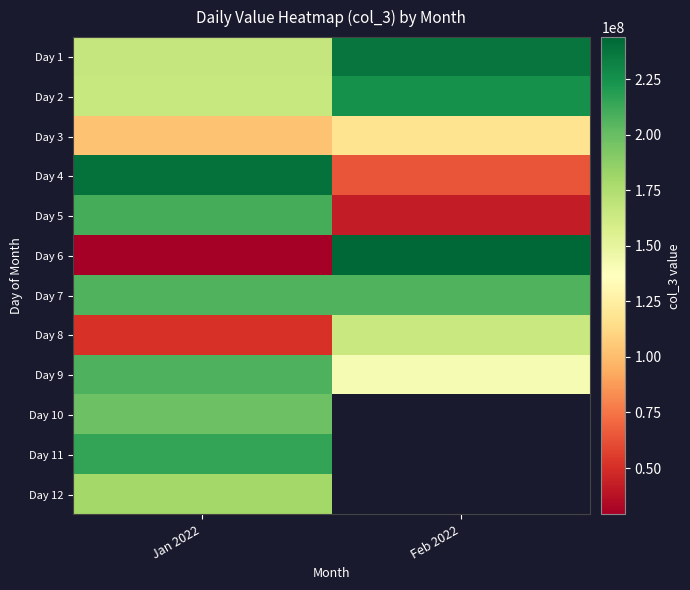

Which category has the highest value in the Day 5 series?

Jan 2022